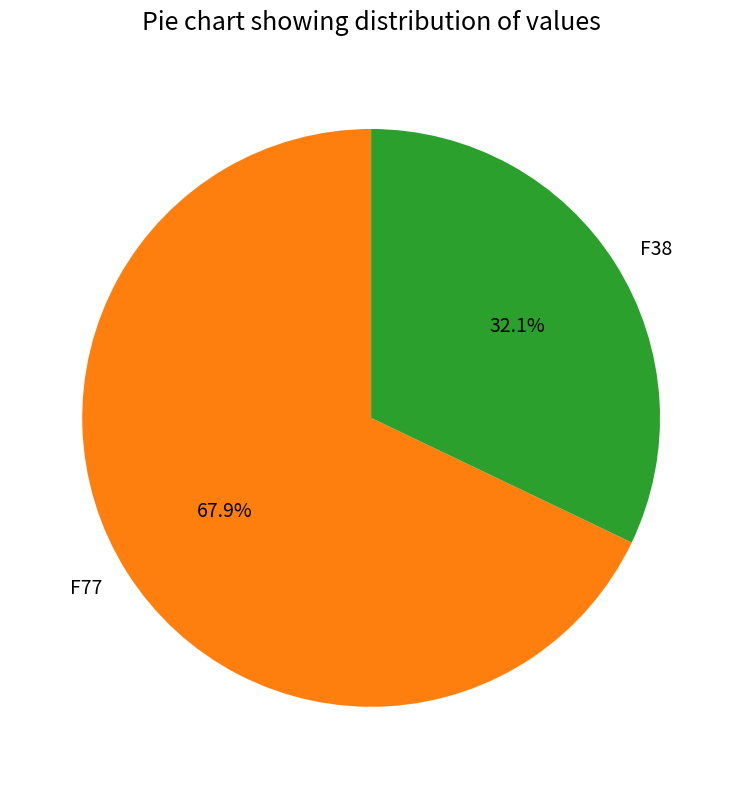

Between F38 and F77, which is larger?

F77